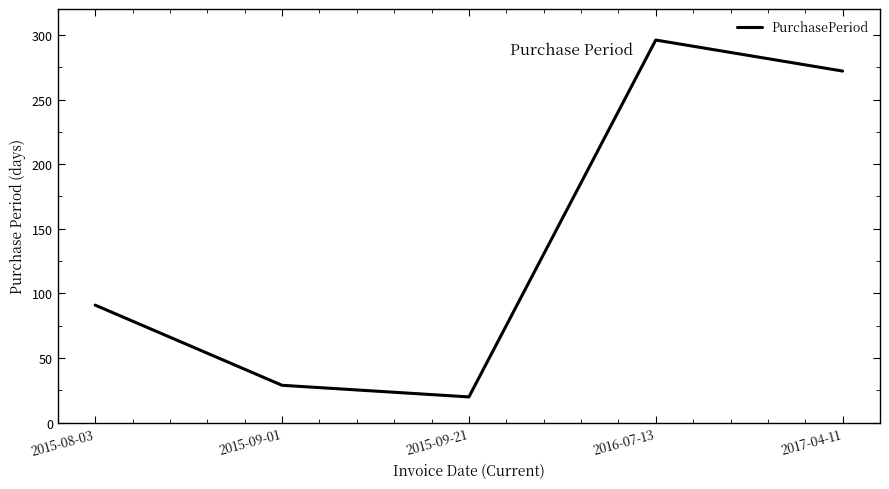

What is the difference between the maximum and minimum values?

276